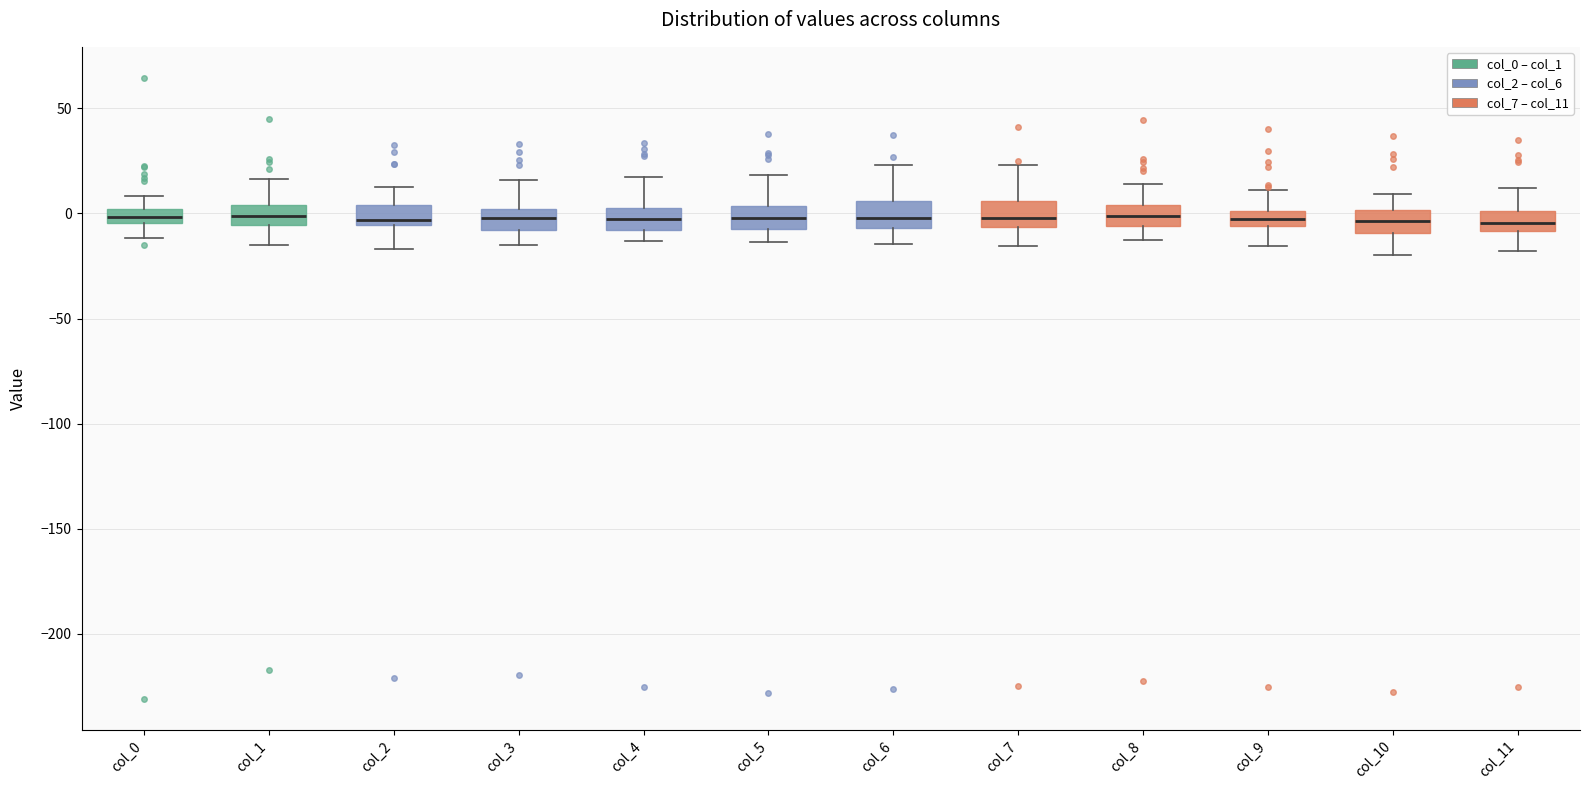

Where is the lower edge of the box for col_8 on the y-axis? The values are not printed on the chart, so give them approximately, as read against the axis.

-5